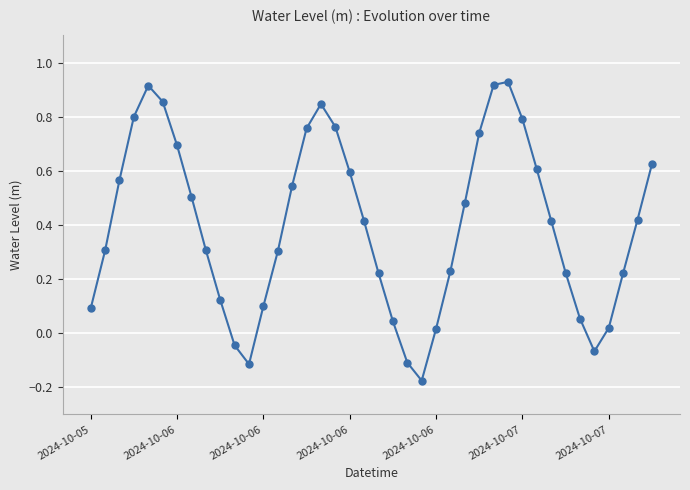

How many data points are less than 0?

5